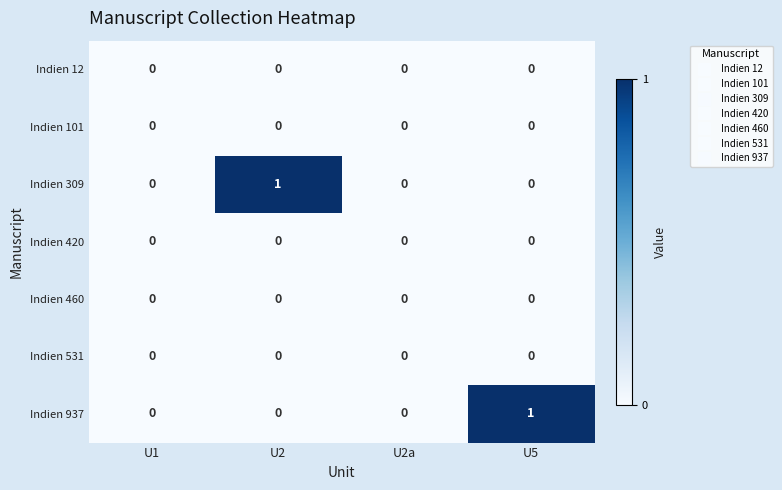

What is the total value across all series at U2?

1